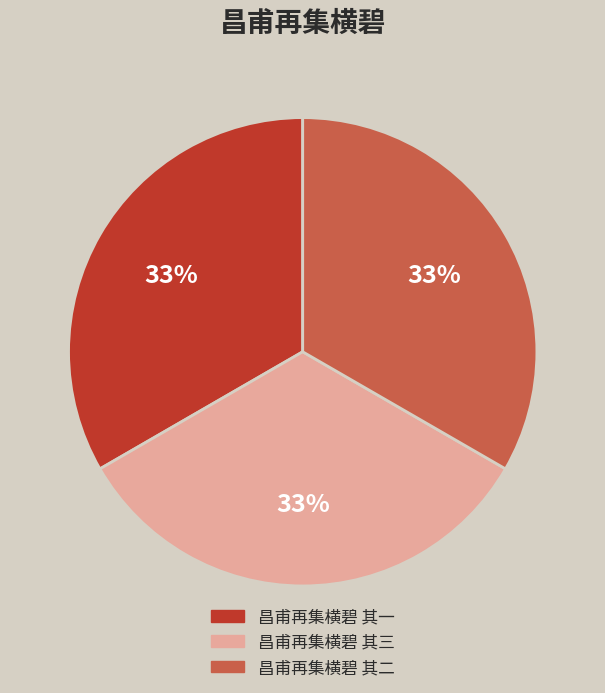

Is there a majority slice in this chart?

No